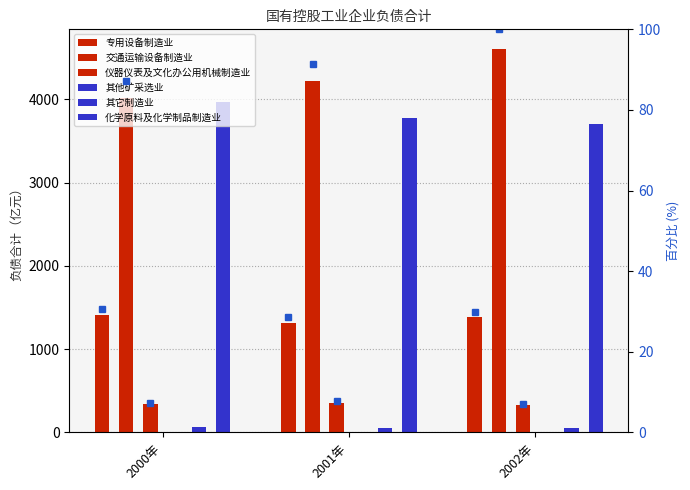

How many bars are there in each group?

6